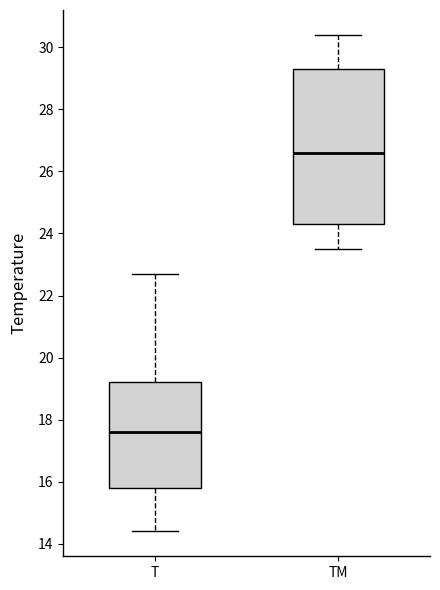

Comparing the boxes themselves (not the whiskers), which one is the tallest?

TM